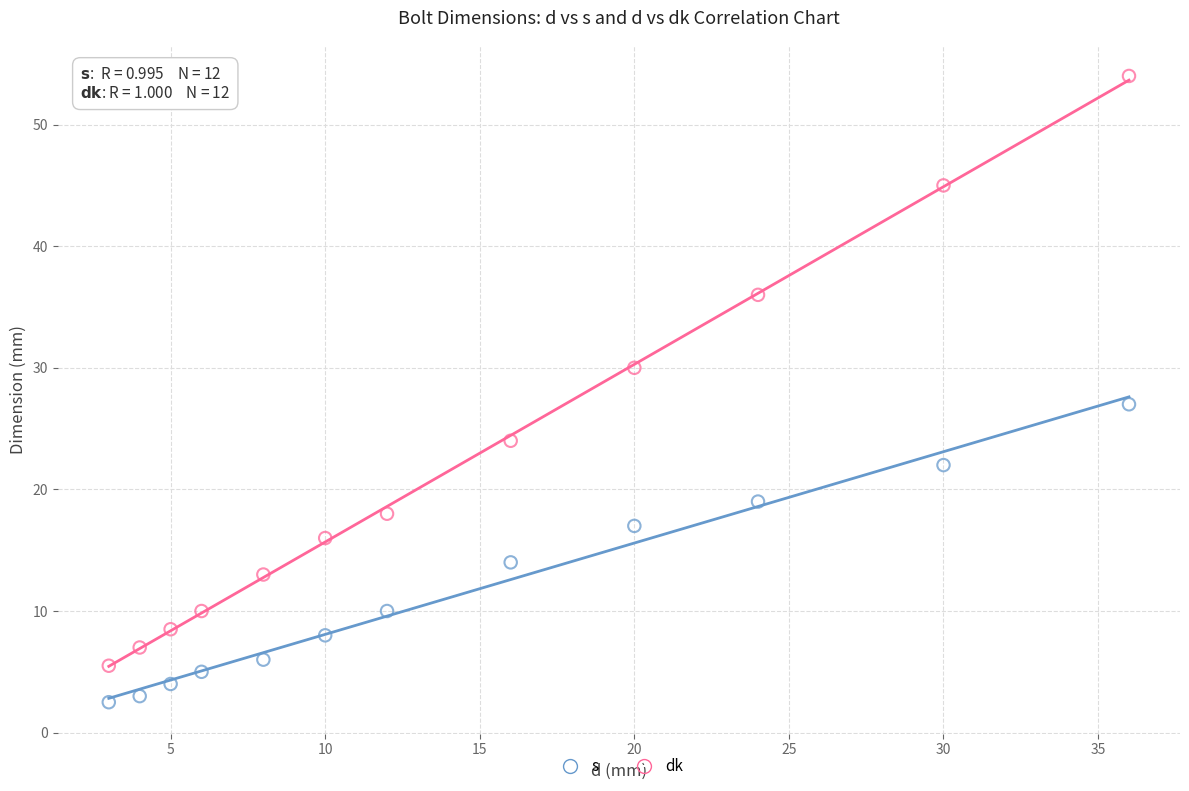

Across all series, what Y value is closest to 28?

27.0